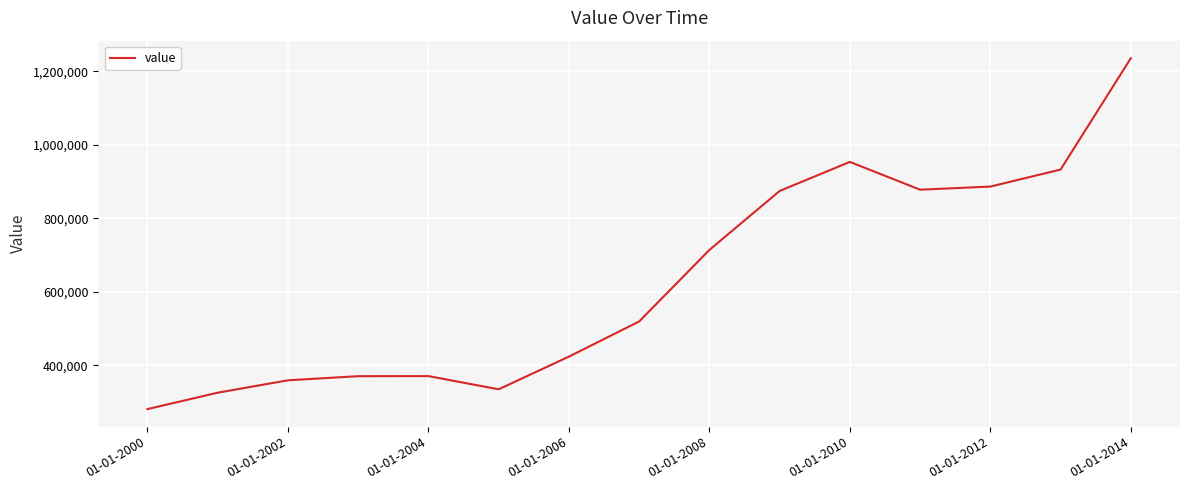

What is the maximum value shown in the chart?

1235736.1